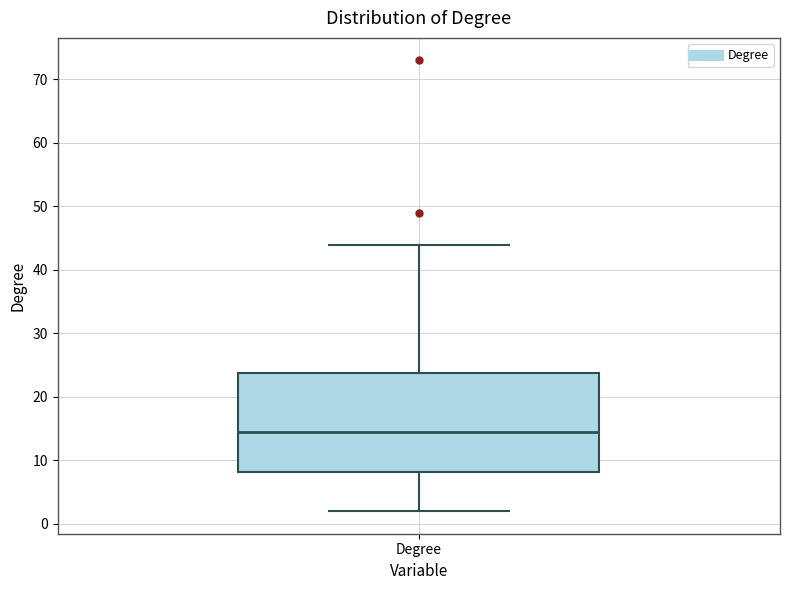

Read this box plot against the y-axis: the position of the median line, the range covered by the box, and the ends of both whiskers. The values are not printed on the chart, so give them approximately, as read against the axis.

median 15, box 8 to 24, whiskers 2 to 44